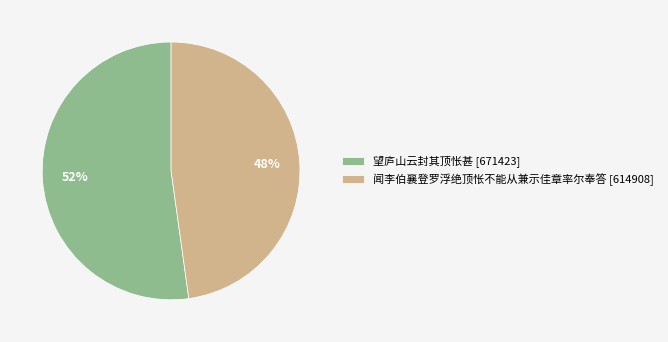

To the nearest percent, what is the difference between the 闻李伯襄登罗浮绝顶怅不能从兼示佳章率尔奉答 and 望庐山云封其顶怅甚 slice percentages?

4%